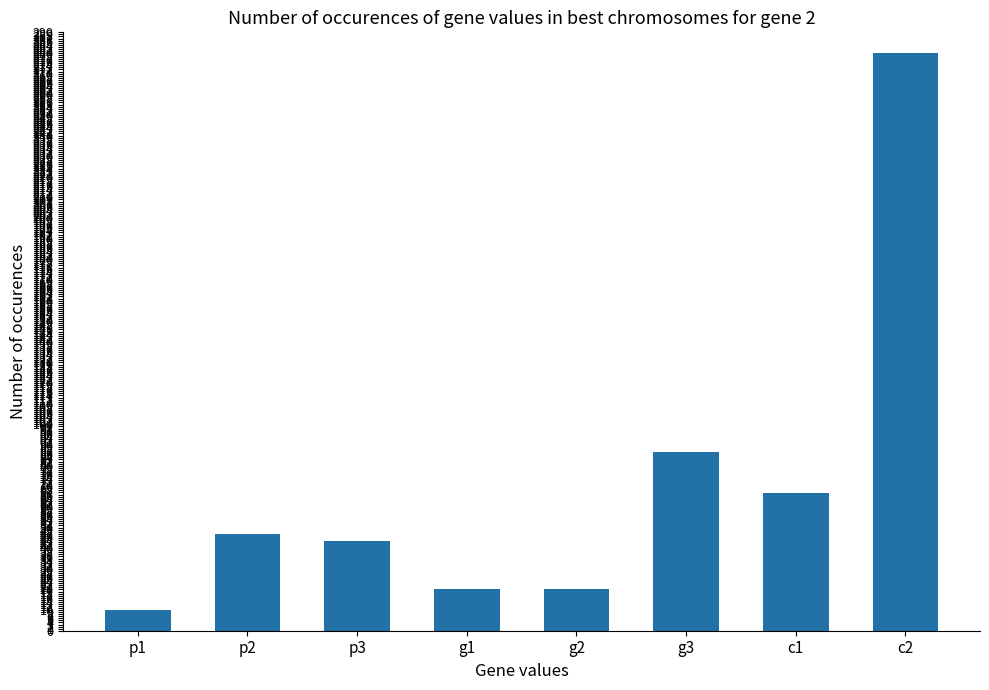

Between c2 and g3, which is larger?

c2